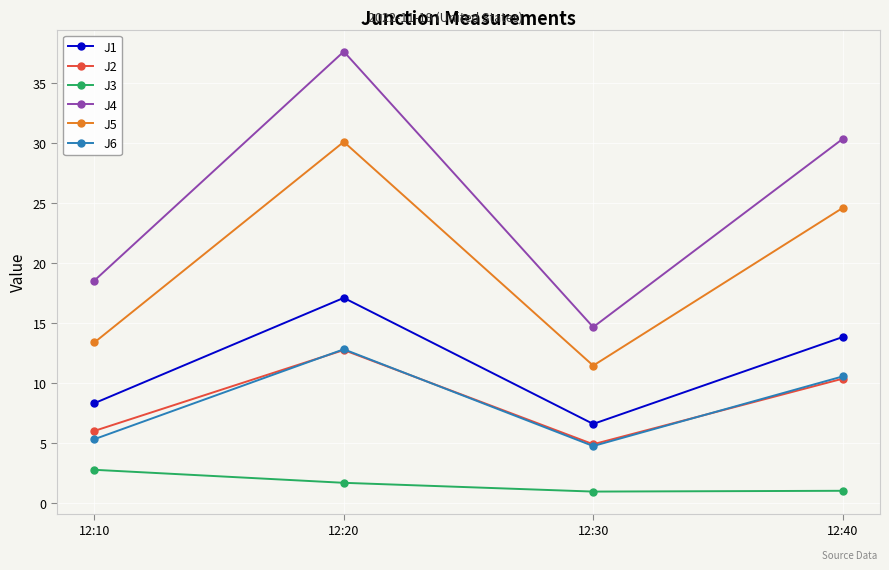

At how many categories does at least one series exceed 30?

2